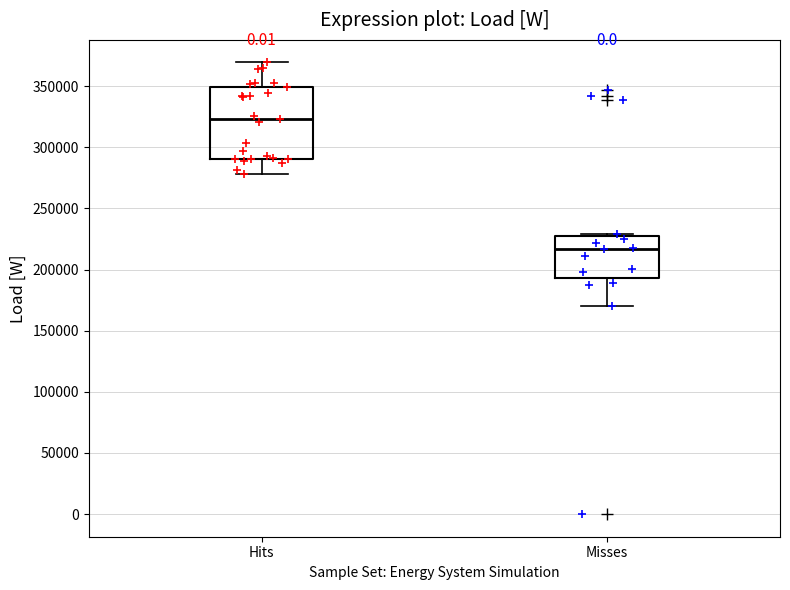

Reading left to right, transcribe this box plot: for each box, give where its median line is, the range the box spans, and where its two whiskers end, as read against the y-axis. The values are not printed on the chart, so give them approximately, as read against the axis.

Hits: median 325000, box 290000 to 350000, whiskers 280000 to 370000
Misses: median 215000, box 195000 to 225000, whiskers 170000 to 230000